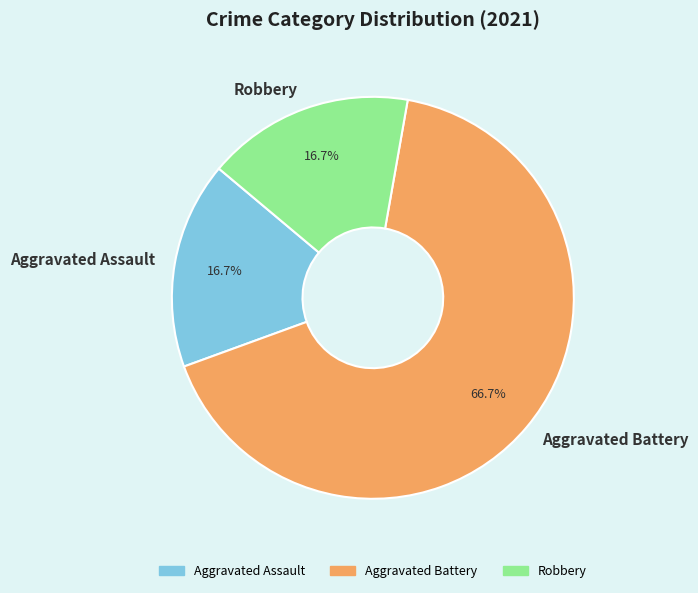

Does Aggravated Assault account for over 50% of the chart?

No